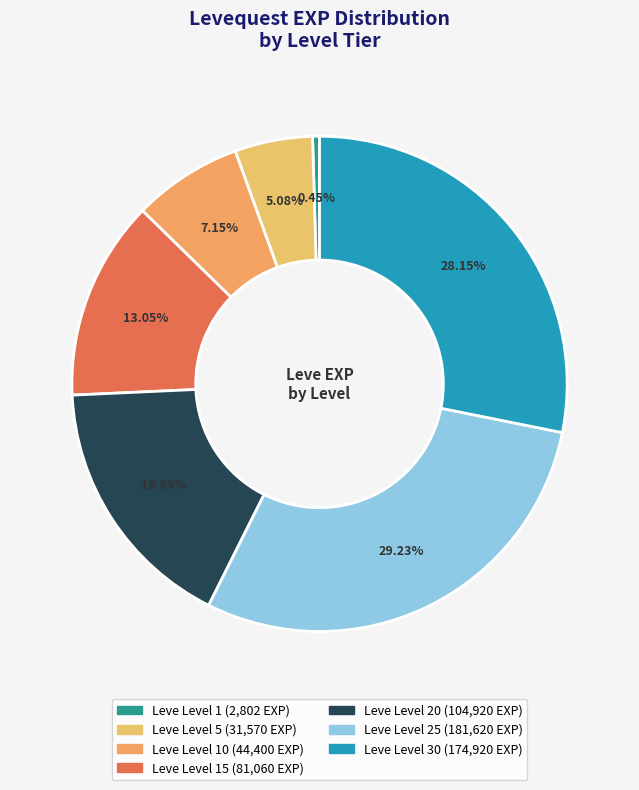

How many slices are in this pie chart?

7